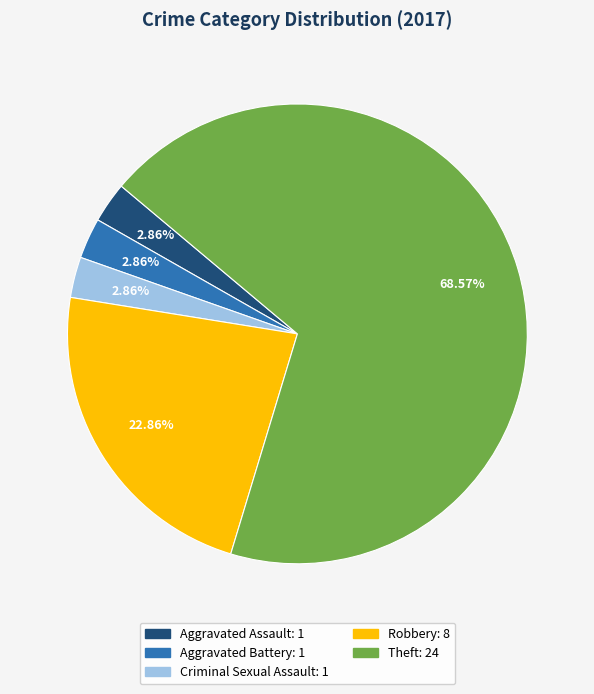

Does any single category account for the majority?

Yes